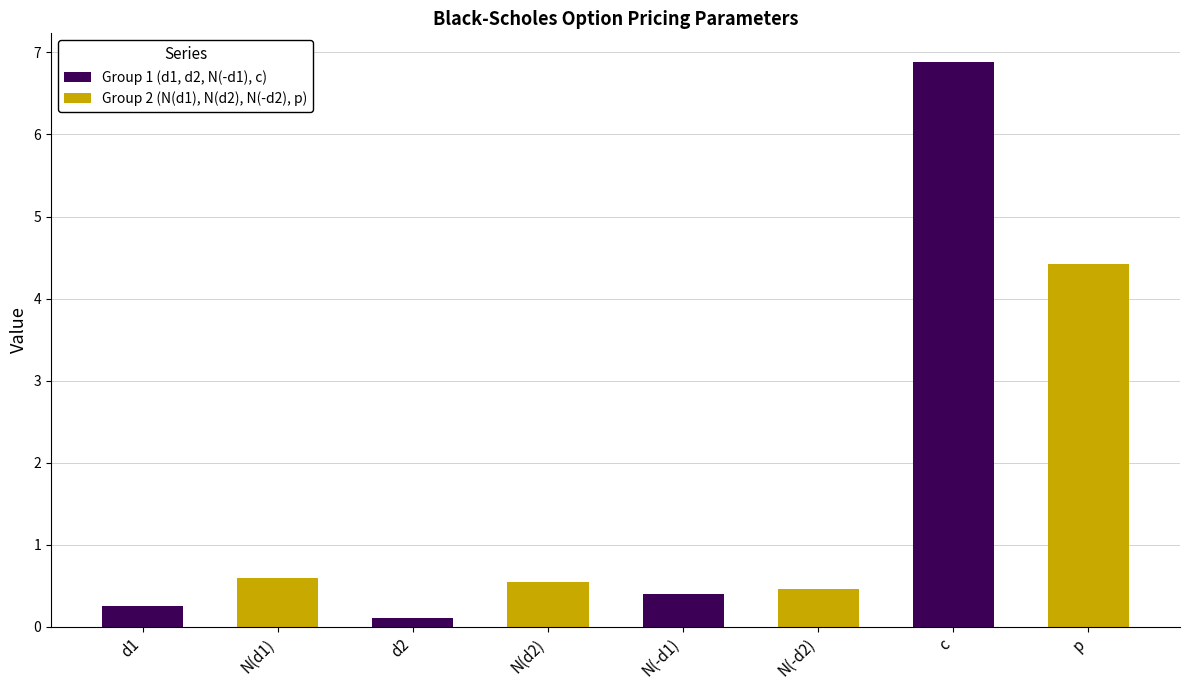

At which category is the sum across all series the highest?

c